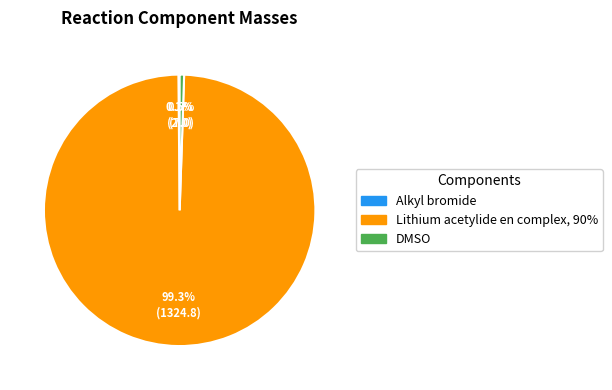

Does DMSO account for over 50% of the chart?

No